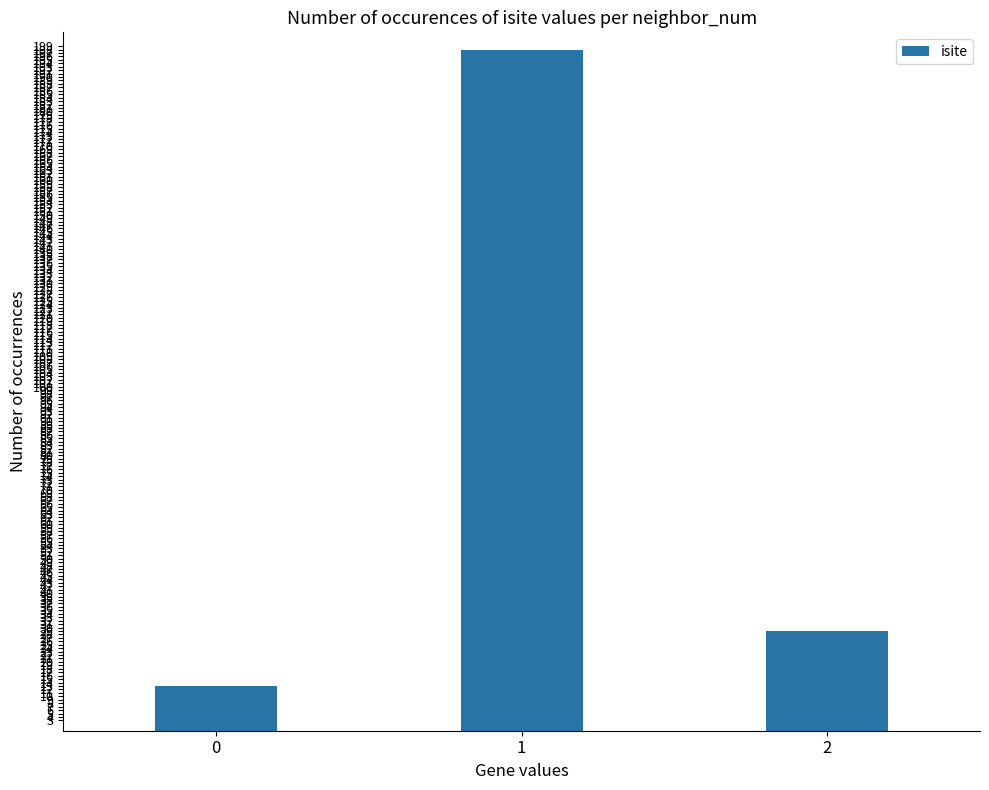

Reading left to right, extract all data points from this chart.

13	198	29